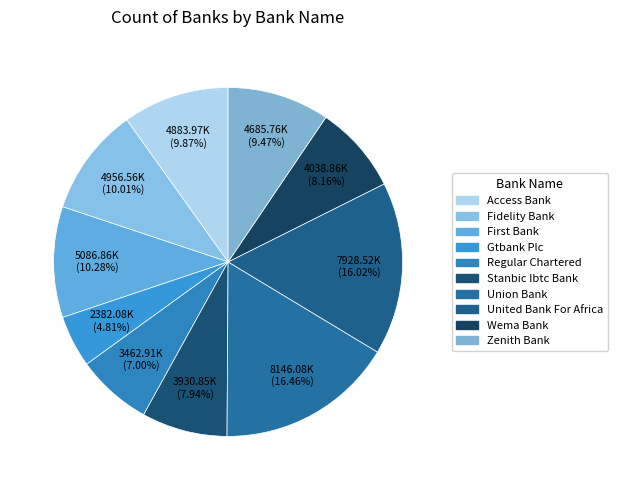

Is there any slice that represents more than half of the pie?

No